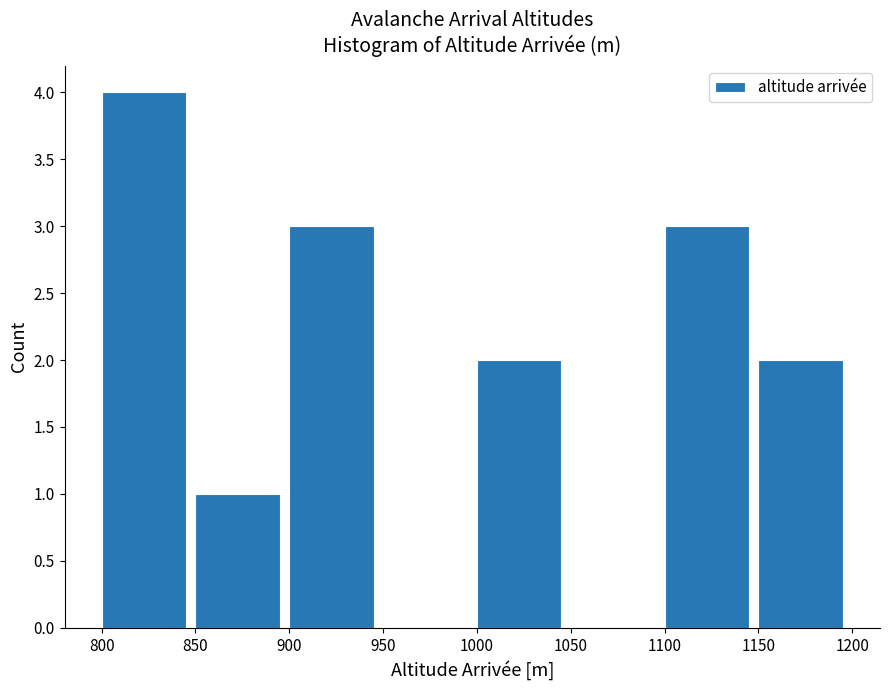

Reading left to right, transcribe this chart: for each bar, give the range it covers on the x-axis and its height. The values are not printed on the chart, so give them approximately, as read against the axis.

800 to 850: 4
850 to 900: 1
900 to 950: 3
950 to 1000: 0
1000 to 1050: 2
1050 to 1100: 0
1100 to 1150: 3
1150 to 1200: 2